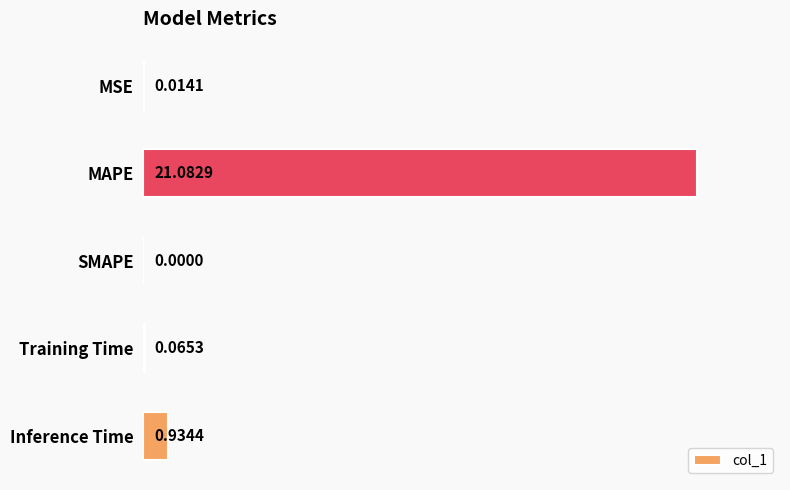

What is the change in value from MAPE to Inference Time?

-20.1